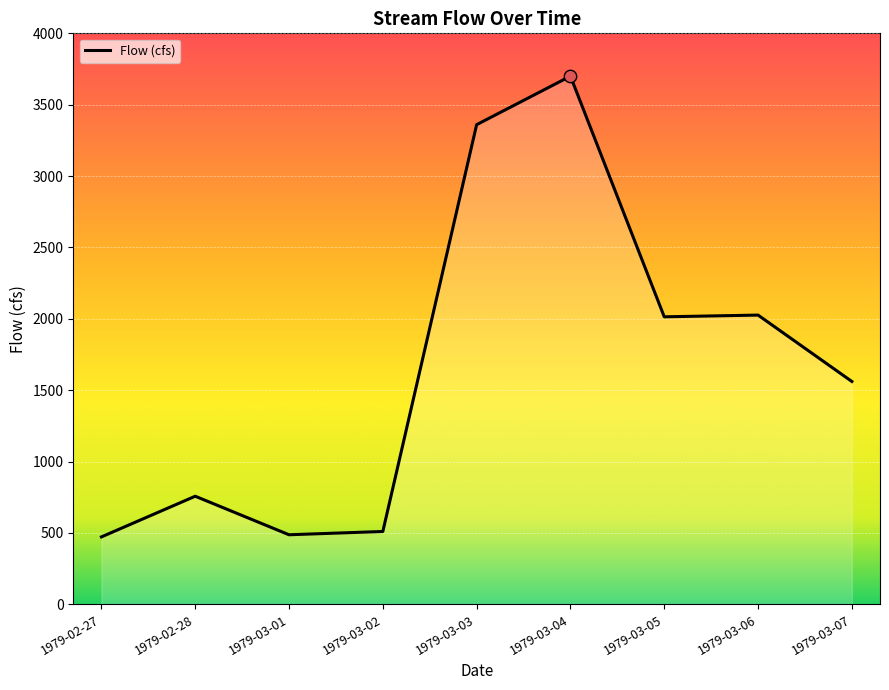

Approximately how many times larger is the value at 1979-02-27 compared to 1979-03-04?

0.1